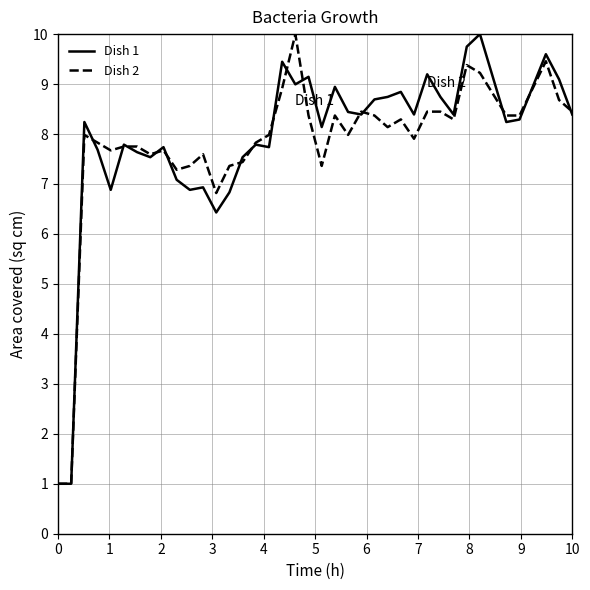

What is the smallest value displayed?

1.0